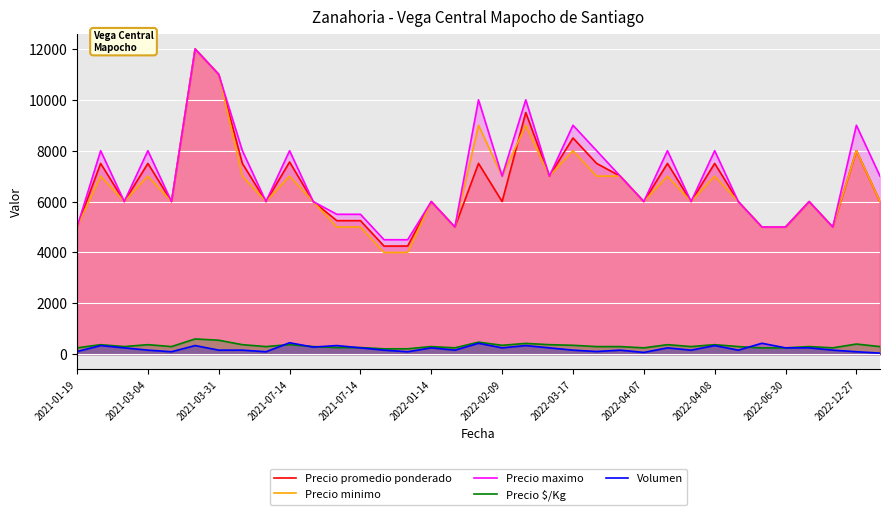

Does the chart display data point markers on the line(s)?

No